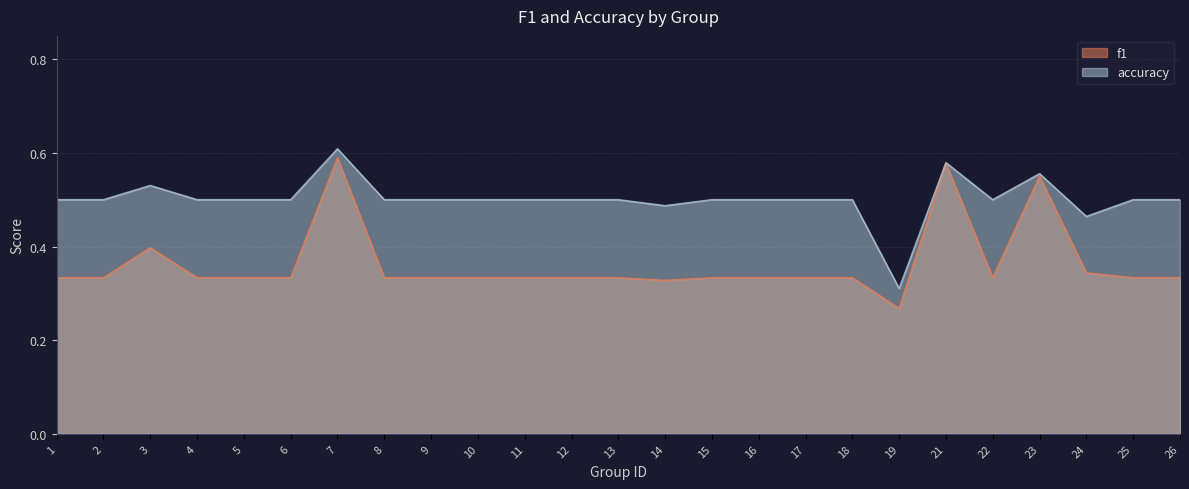

At which category does the chart reach its minimum across all series?

19